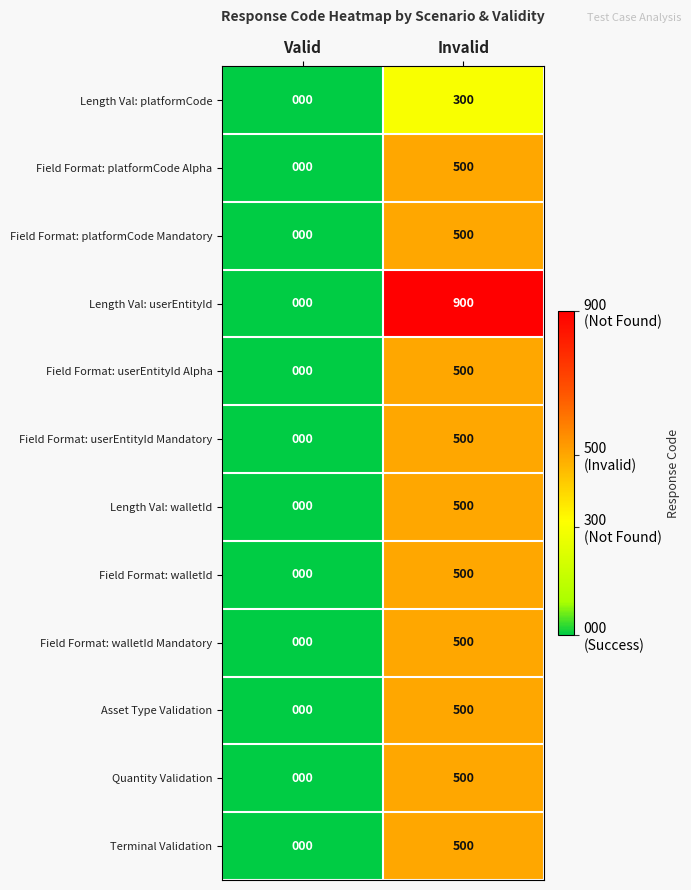

Which series changed the most between Valid and Invalid?

Length Val: userEntityId